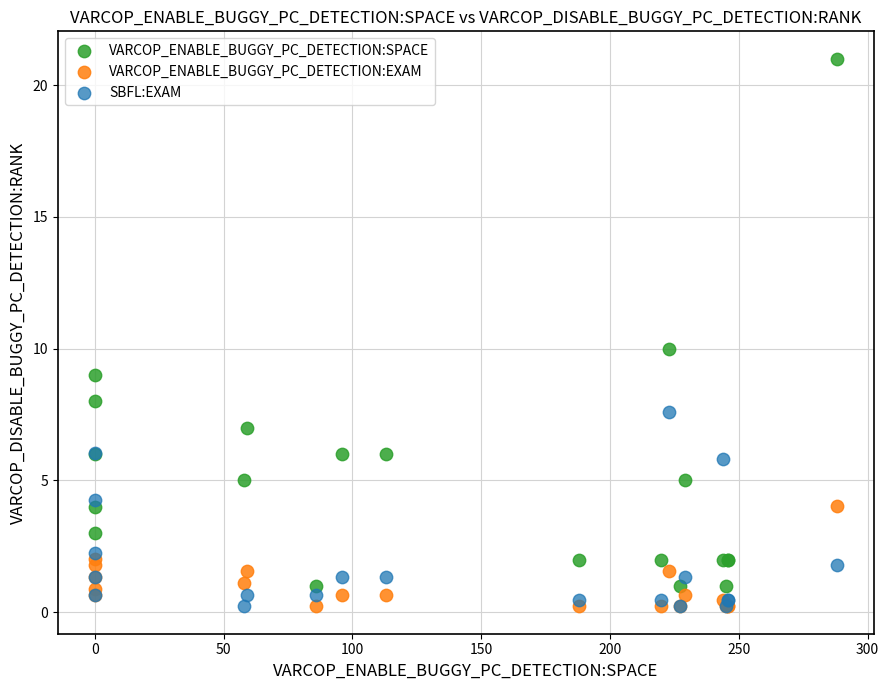

In the VARCOP_ENABLE_BUGGY_PC_DETECTION:SPACE series, what Y value is closest to 11?

10.0